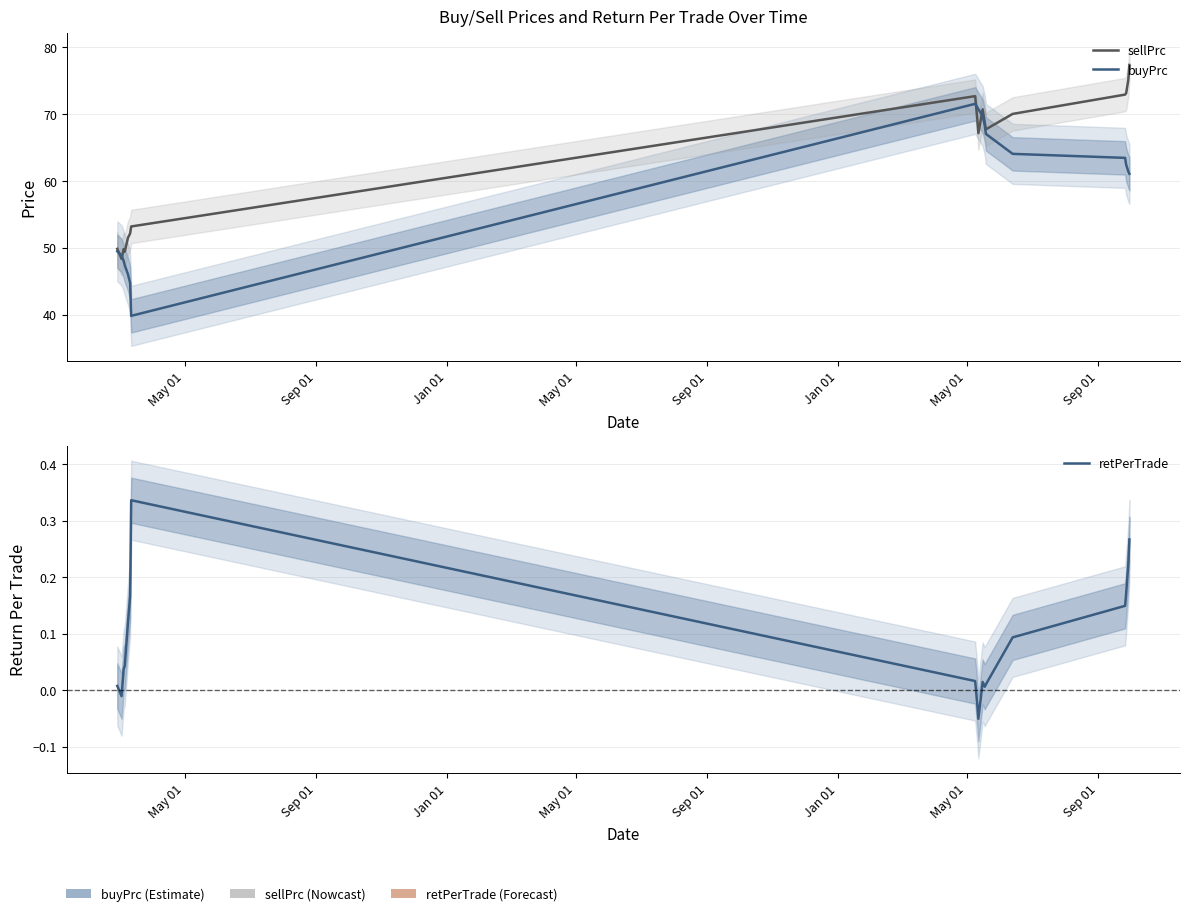

How many series are shown in this chart?

3